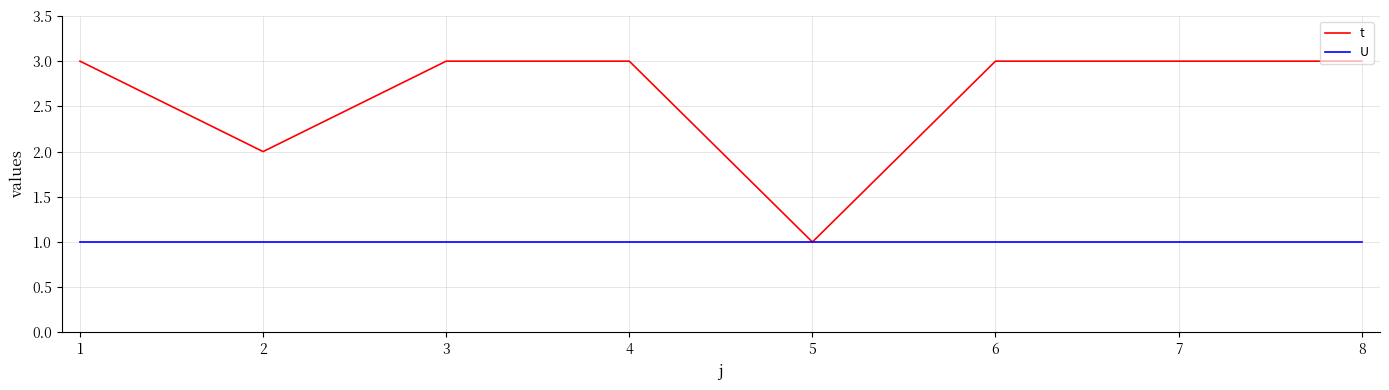

Which series has the largest total across all categories?

t